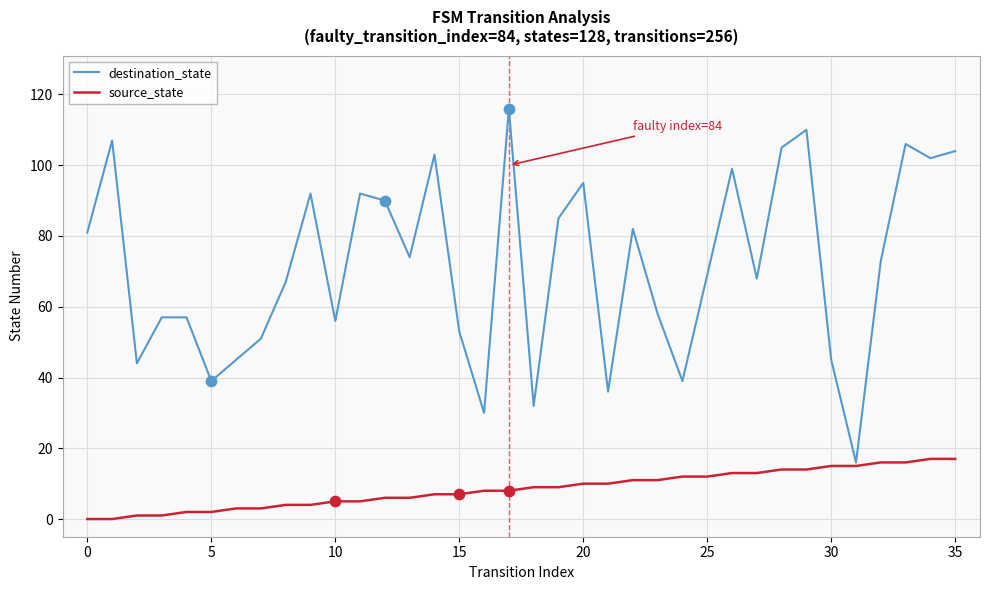

Which series has the largest range (max minus min)?

destination_state